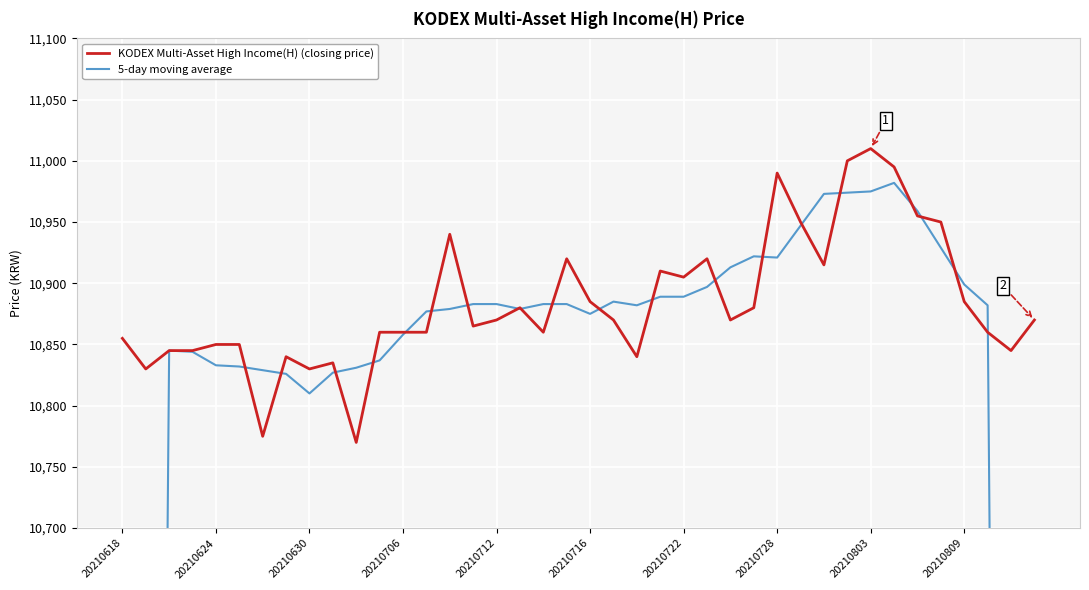

Which series has the widest spread of values?

5-day moving average